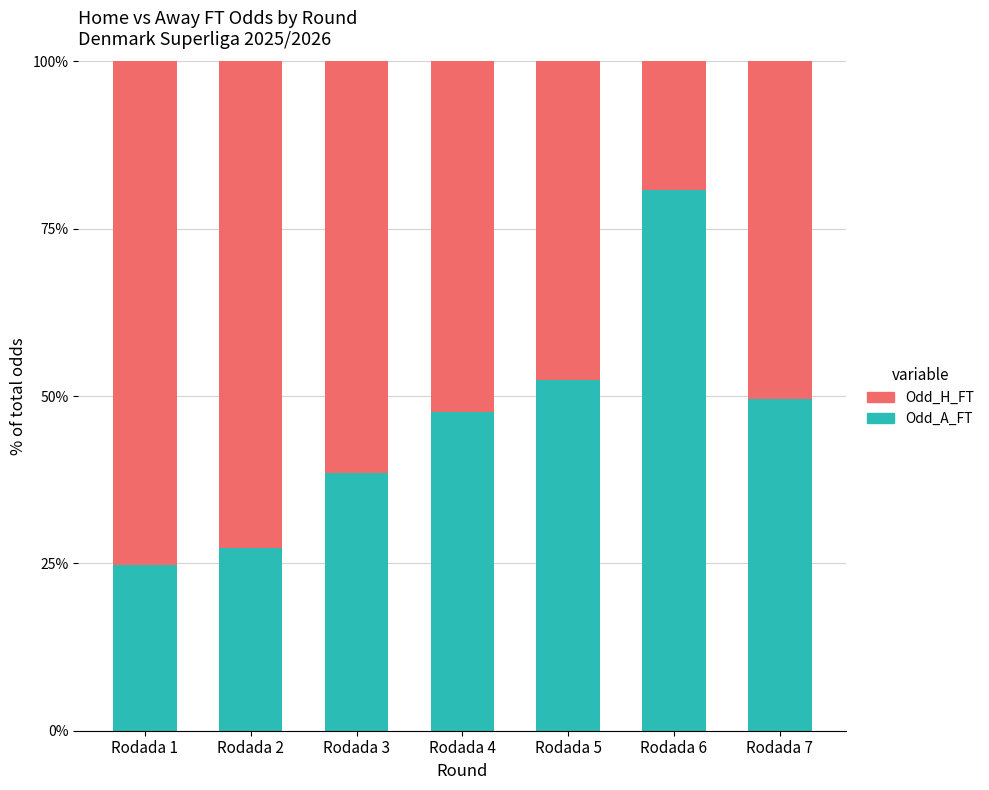

Is it true that Odd_A_FT equals 38.5 at Rodada 3?

True